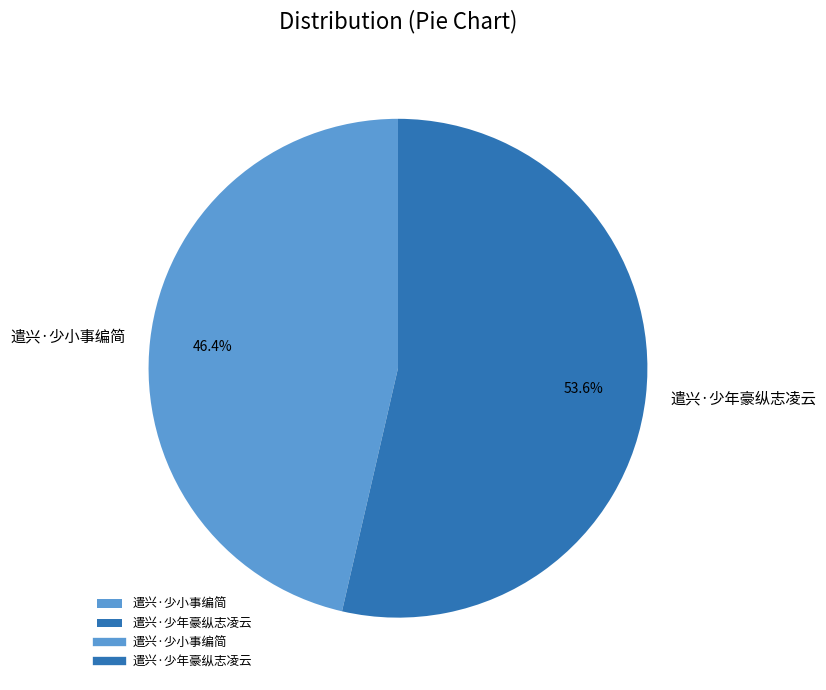

Rank the categories by value from highest to lowest.

遣兴·少年豪纵志凌云, 遣兴·少小事编简